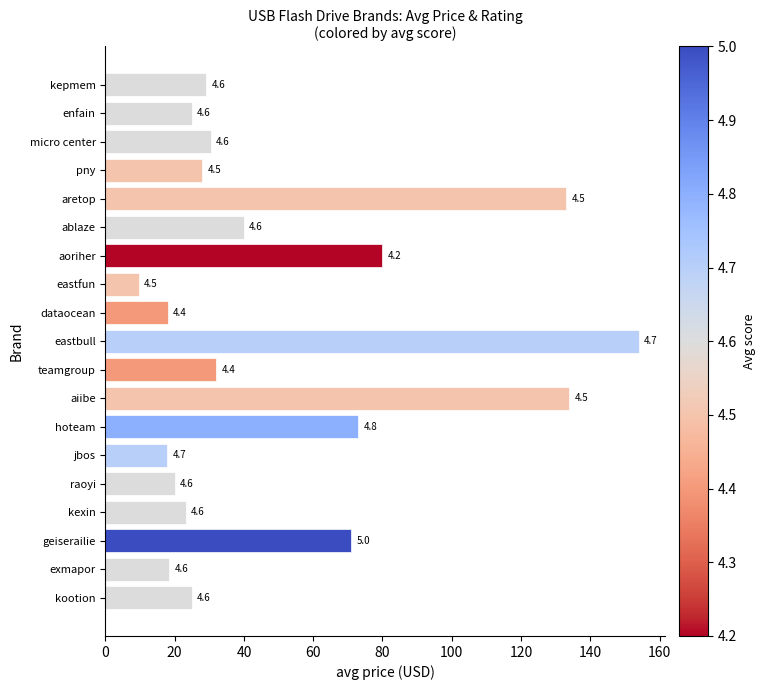

How many bars are there in total?

19